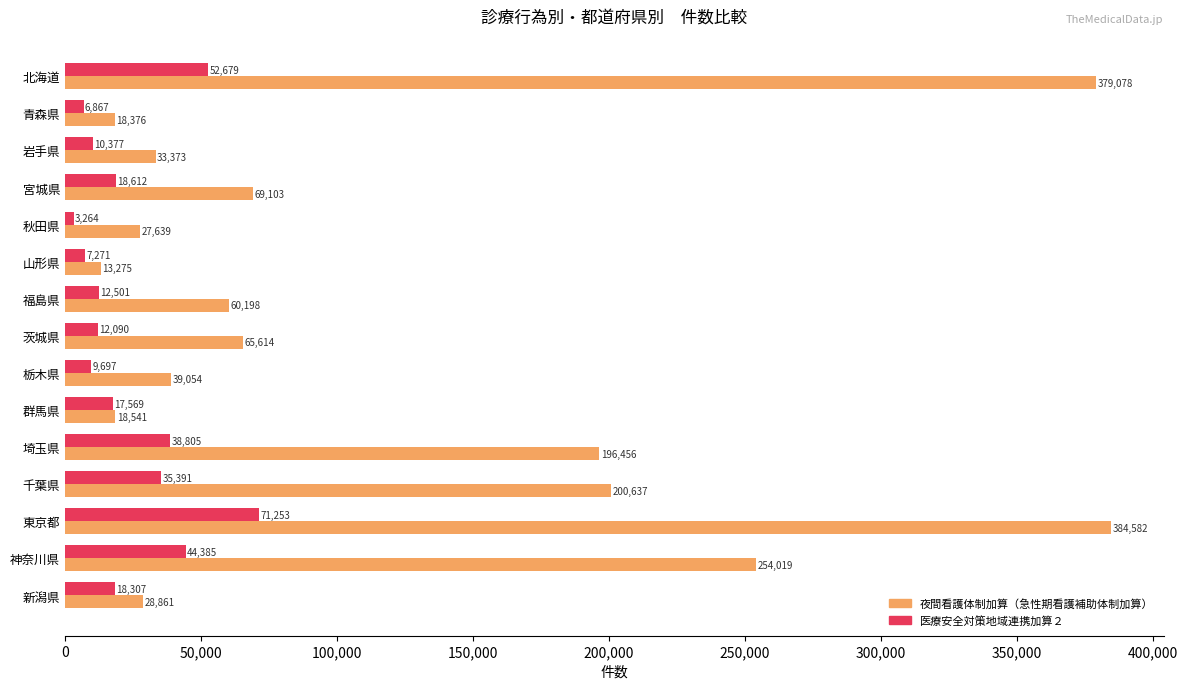

Is the value of 夜間看護体制加算（急性期看護補助体制加算） at 群馬県 greater than the value of 医療安全対策地域連携加算２ at 福島県?

Yes